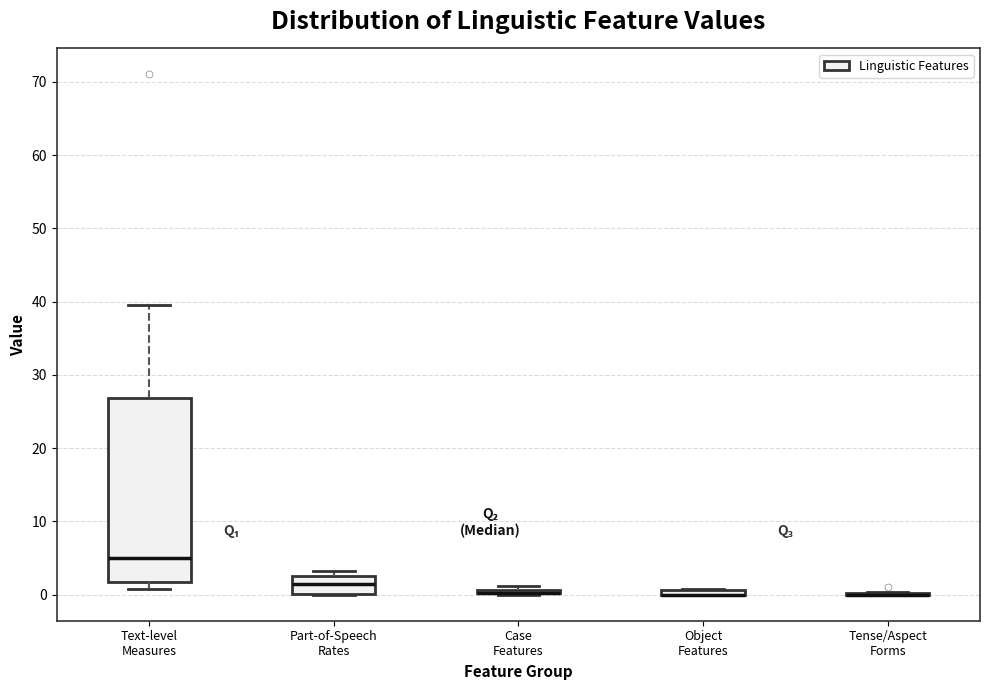

Where is the upper edge of the box for Part-of-Speech Rates on the y-axis? The values are not printed on the chart, so give them approximately, as read against the axis.

3